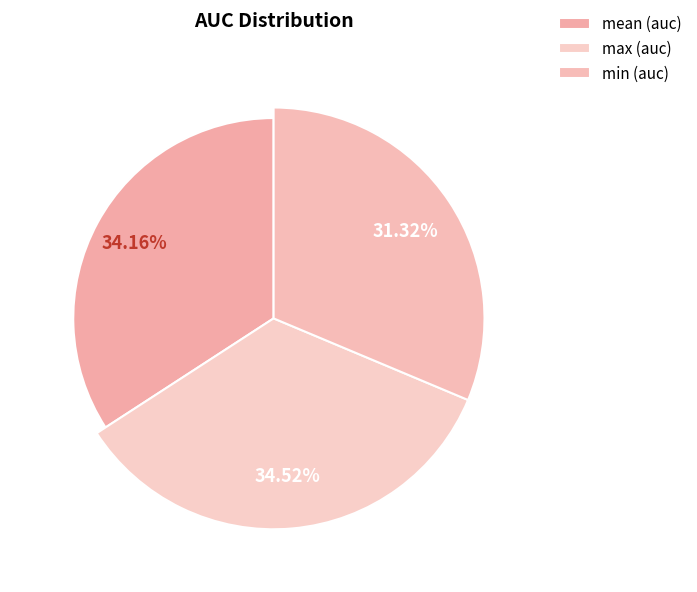

Combined, what portion of the pie is mean and max?

68.7%